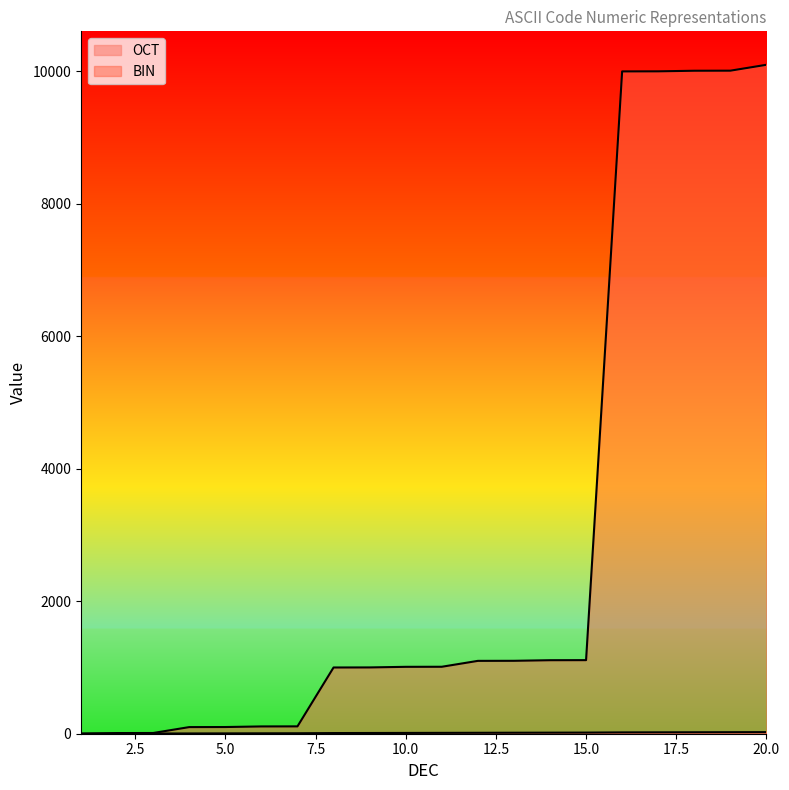

What is the spread (max minus min) of values at 6?

104